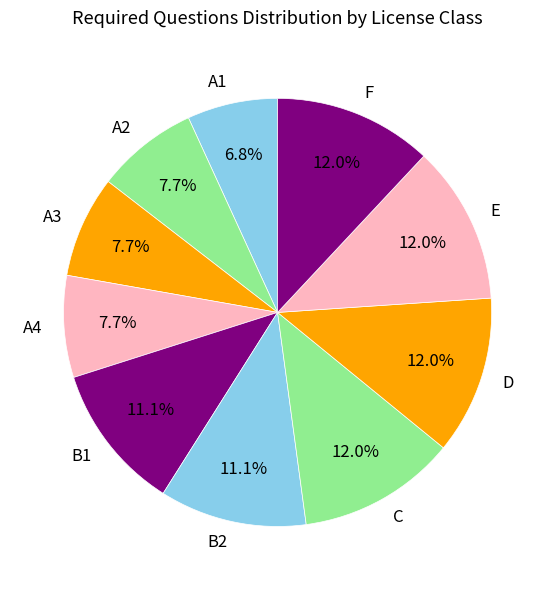

Is A2 the majority of the pie?

No